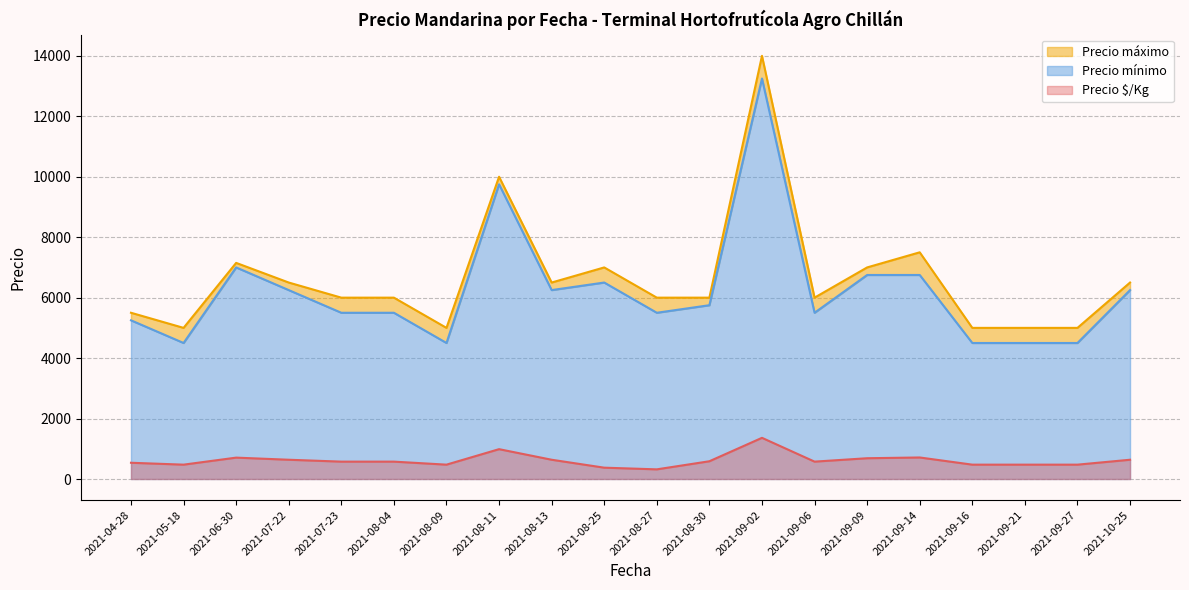

Which category has the lowest value in the Precio $/Kg series?

2021-08-27